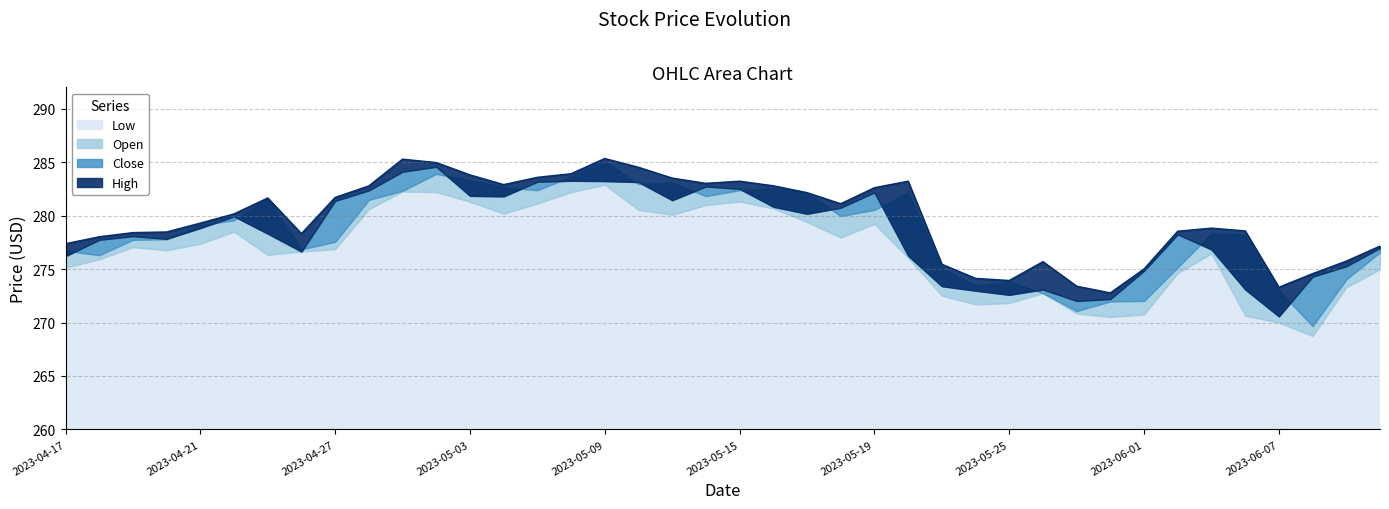

True or false: High and Low cross at least once.

False